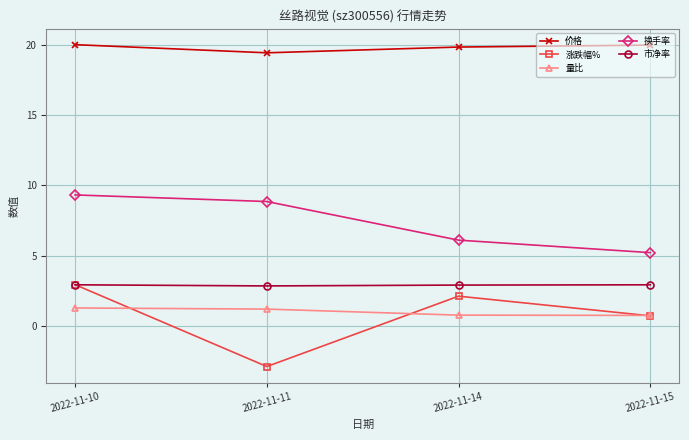

The 涨跌幅% series shows -1.3 at 2022-11-11. True or false?

False